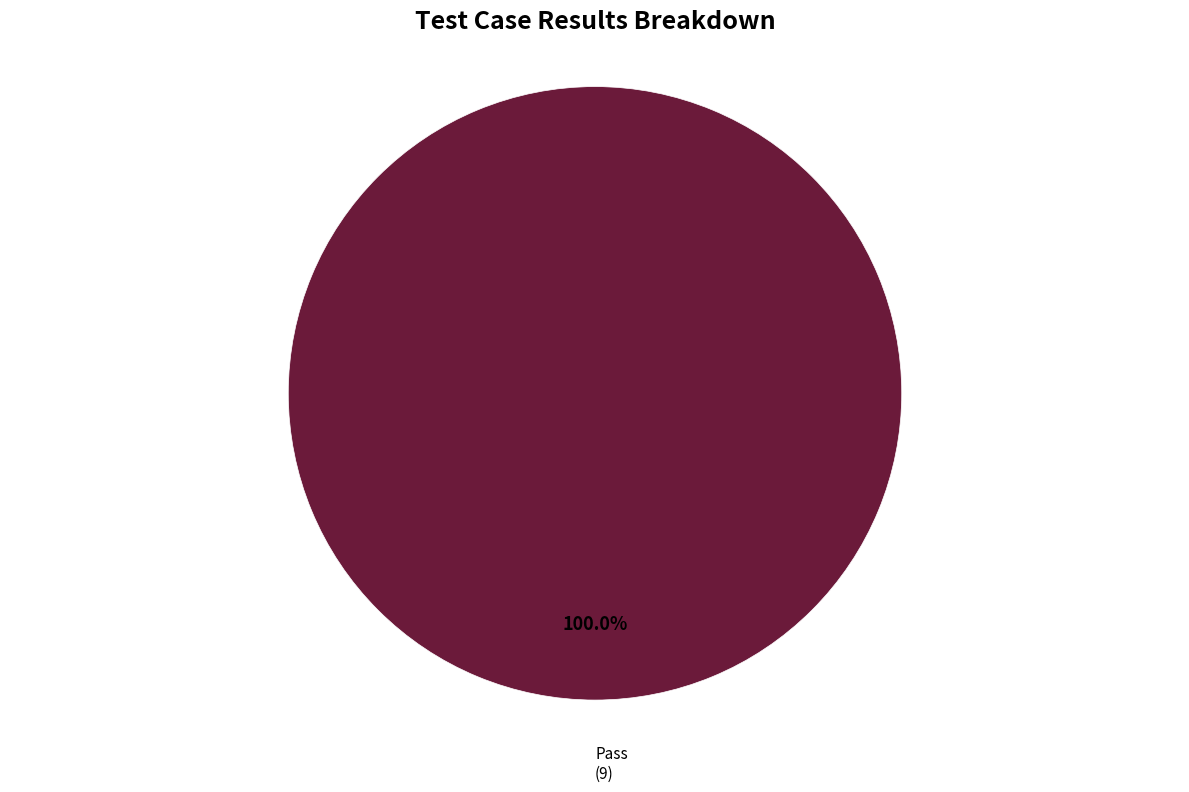

Which slice represents more than half of the pie?

Pass